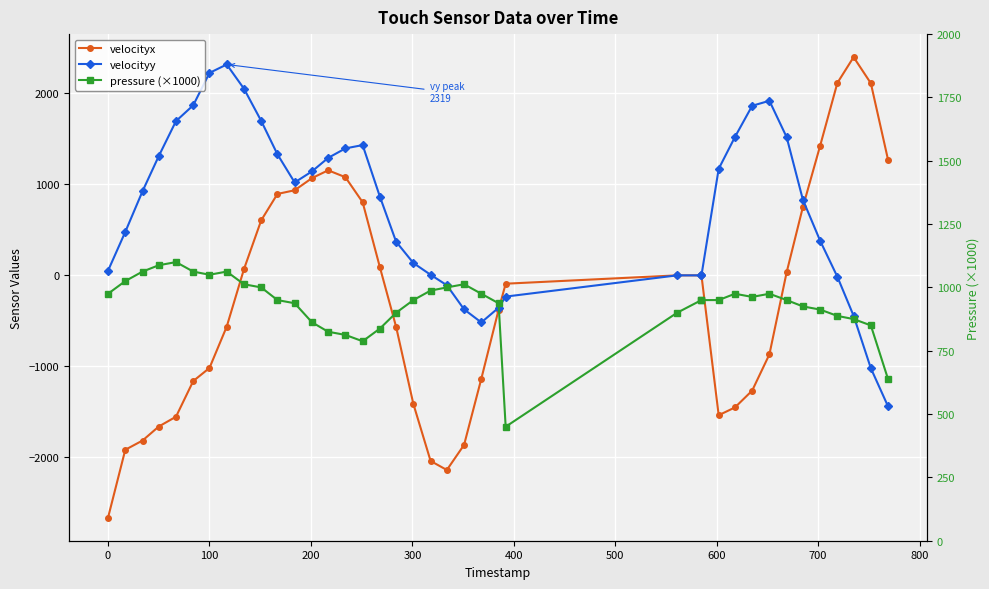

True or false: velocityx and velocityy intersect in this chart.

True